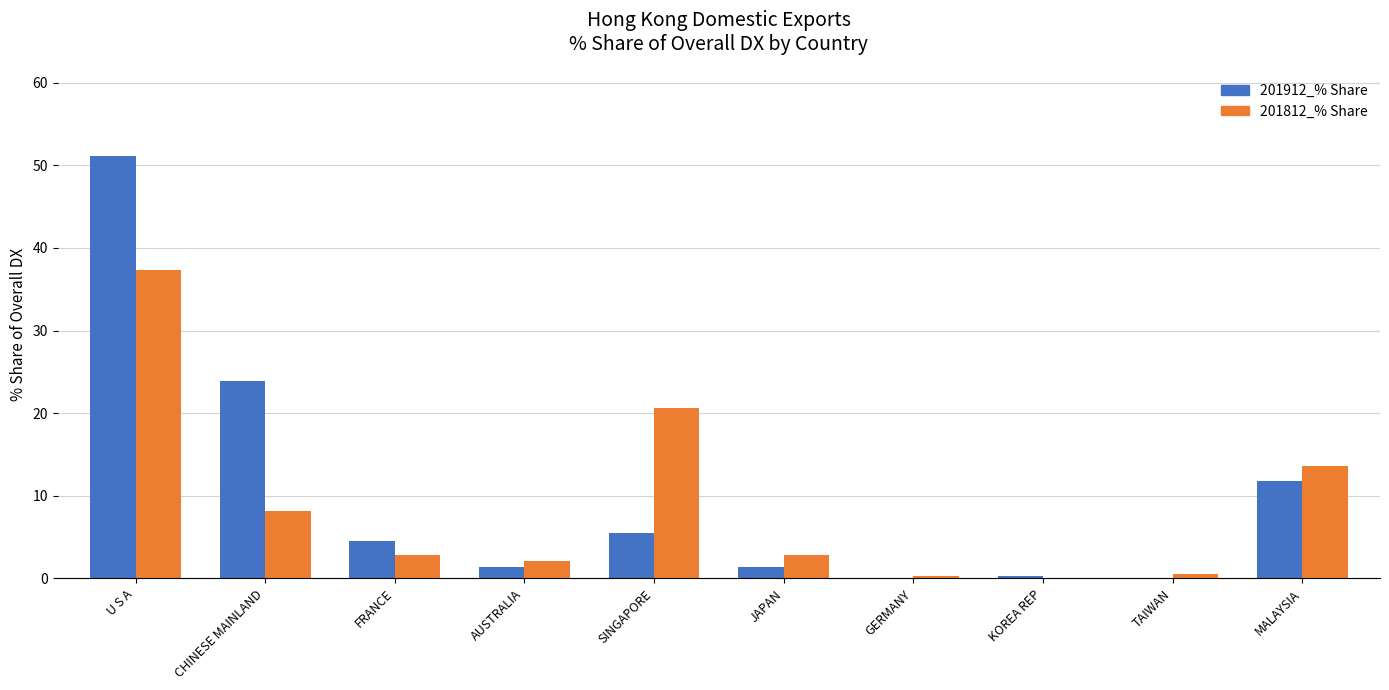

Count the number of categories in the chart.

10